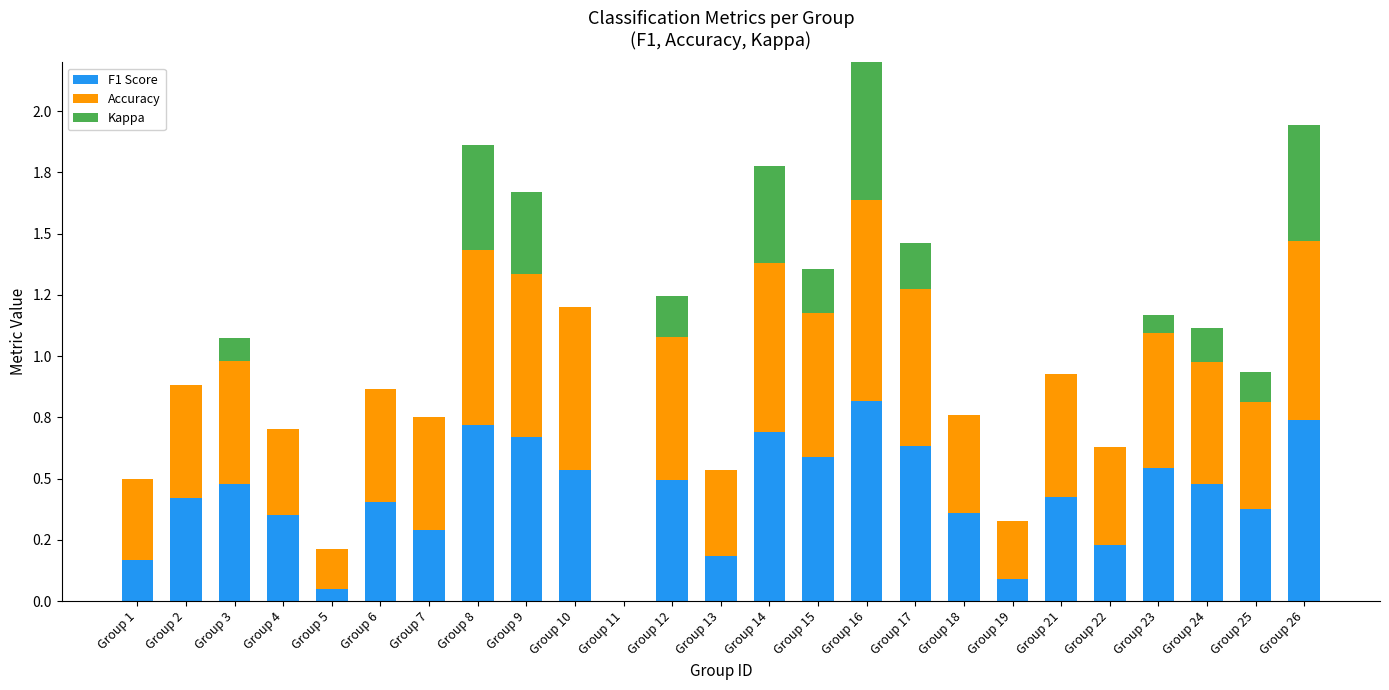

Count the number of categories in the chart.

25